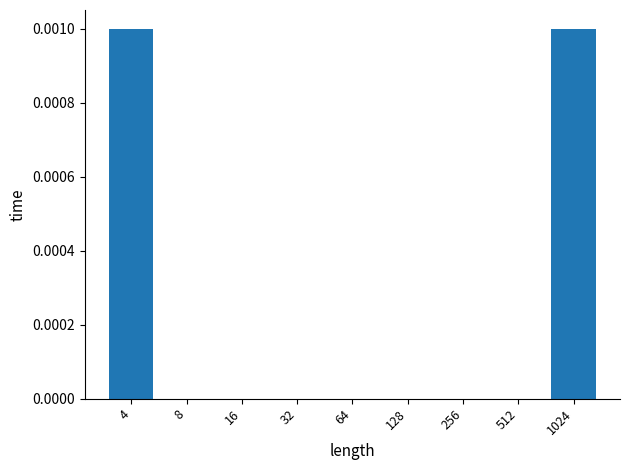

Is it true that the value at 4 is 0.0?

True